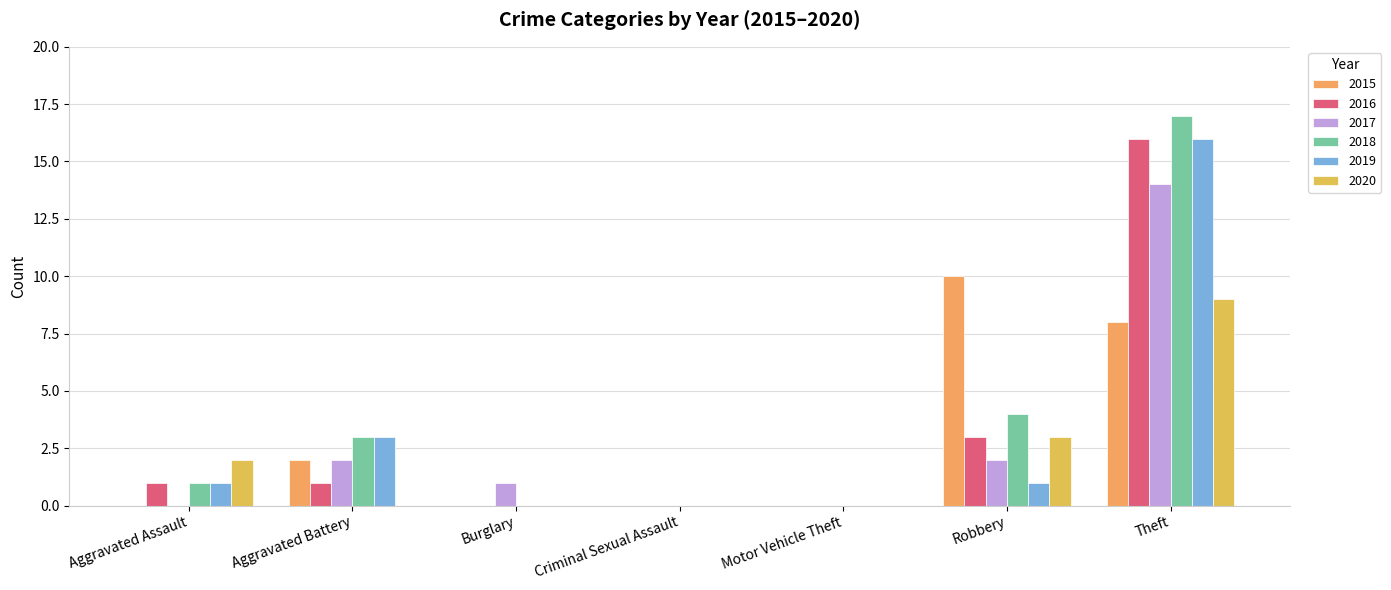

Does the chart contain stacked bars?

No